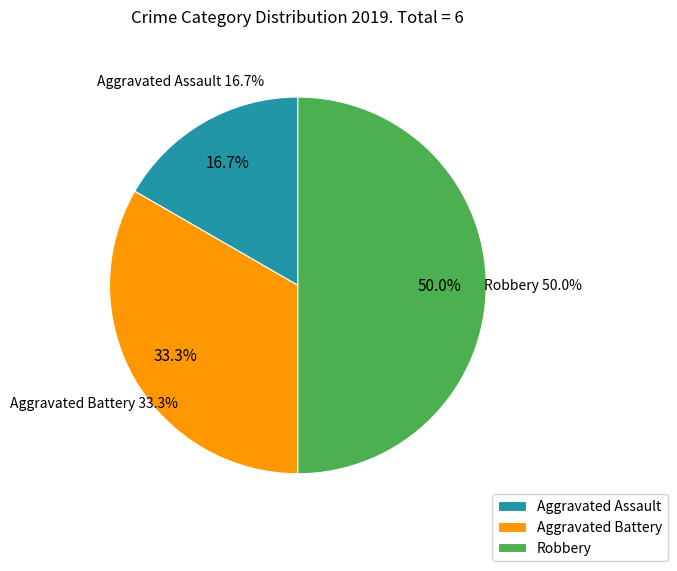

What percentage is the Aggravated Battery slice, to the nearest percent?

33%